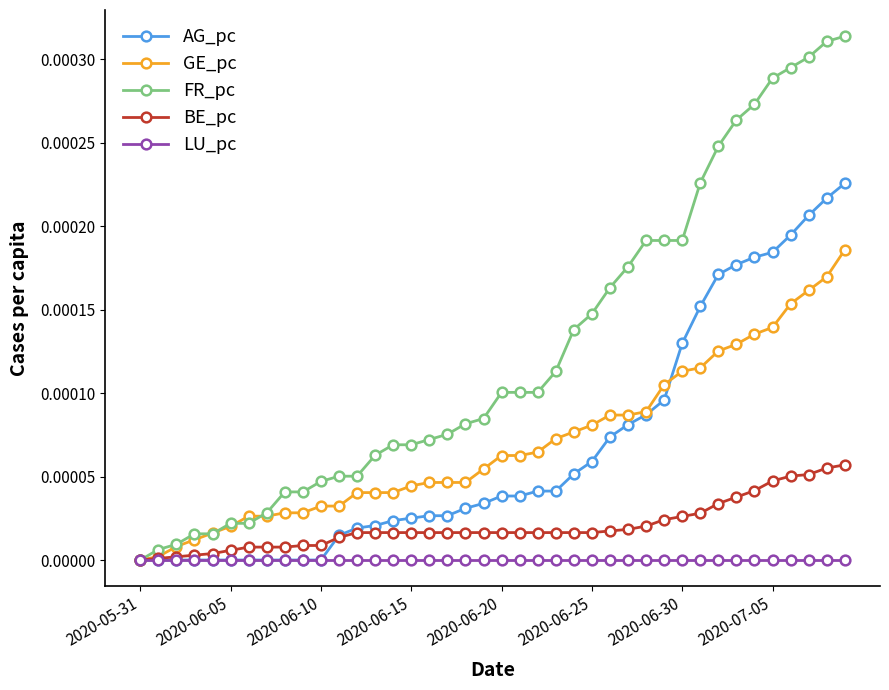

Rank the series by their maximum value, from lowest to highest.

LU_pc, BE_pc, GE_pc, AG_pc, FR_pc